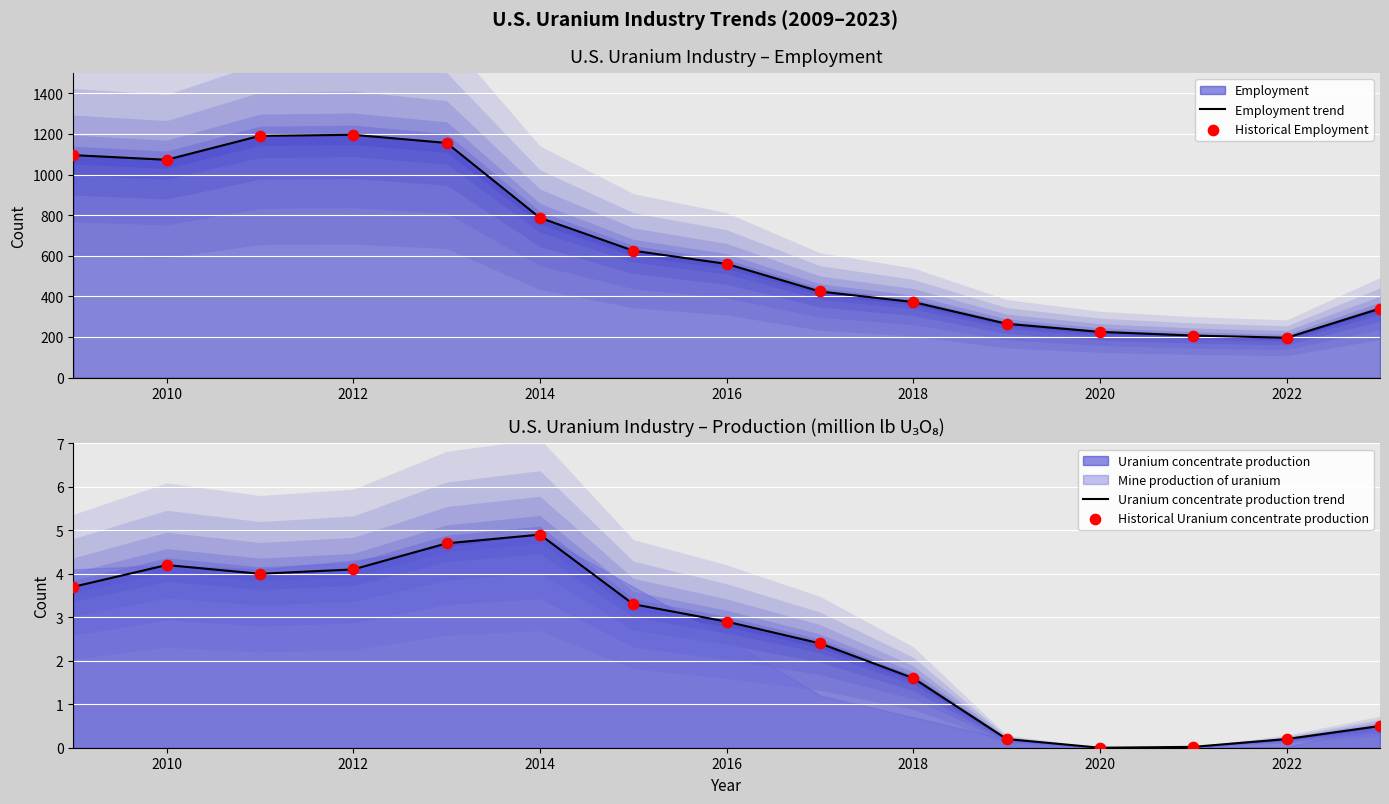

Which series has the widest spread of Y values?

Employment trend